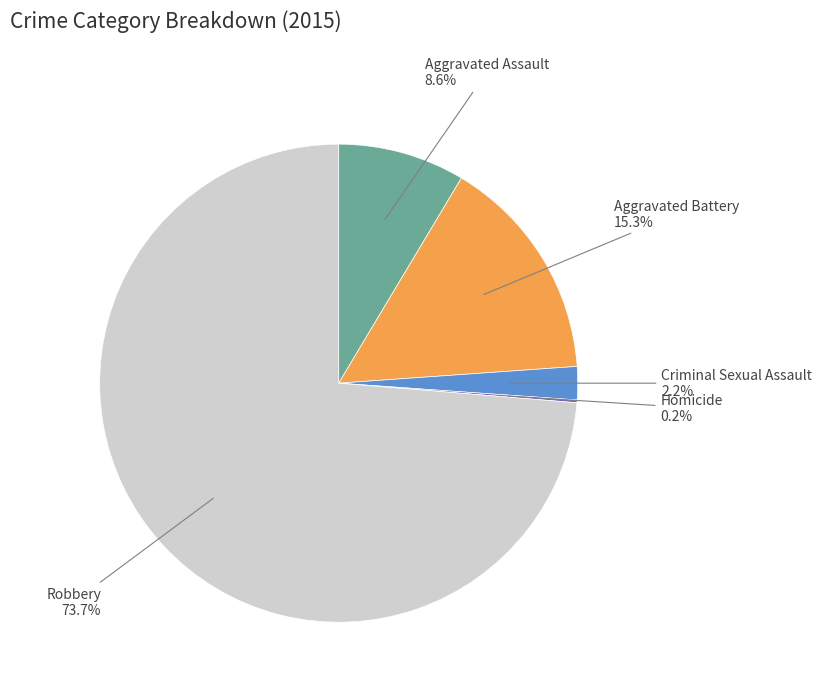

Does any single category account for the majority?

Yes